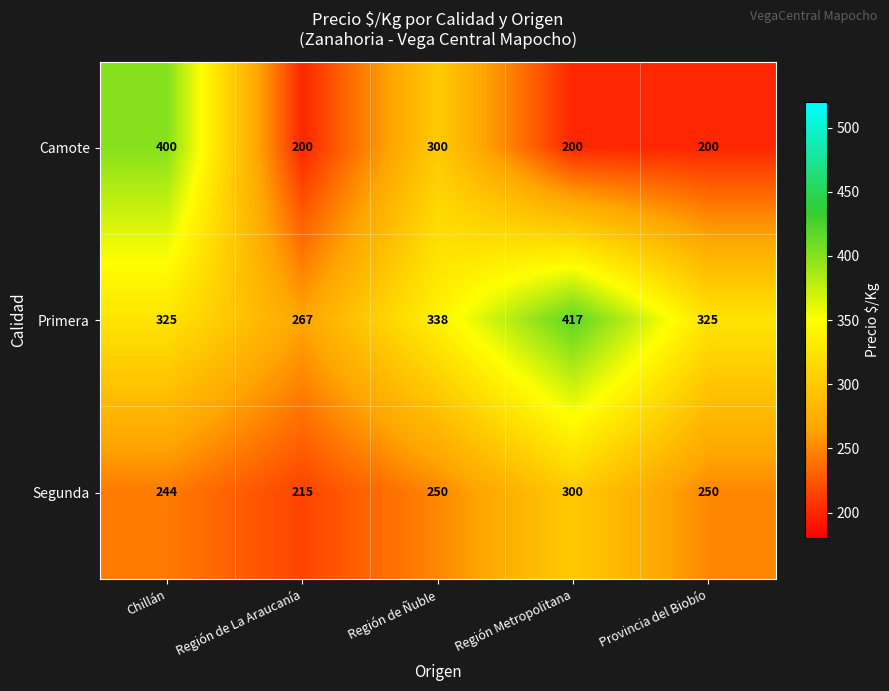

How many data points in Primera are less than 325?

1